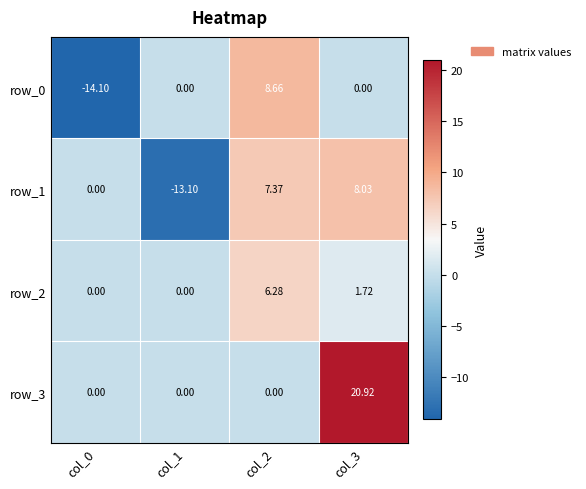

At which category is the sum across all series the highest?

col_3